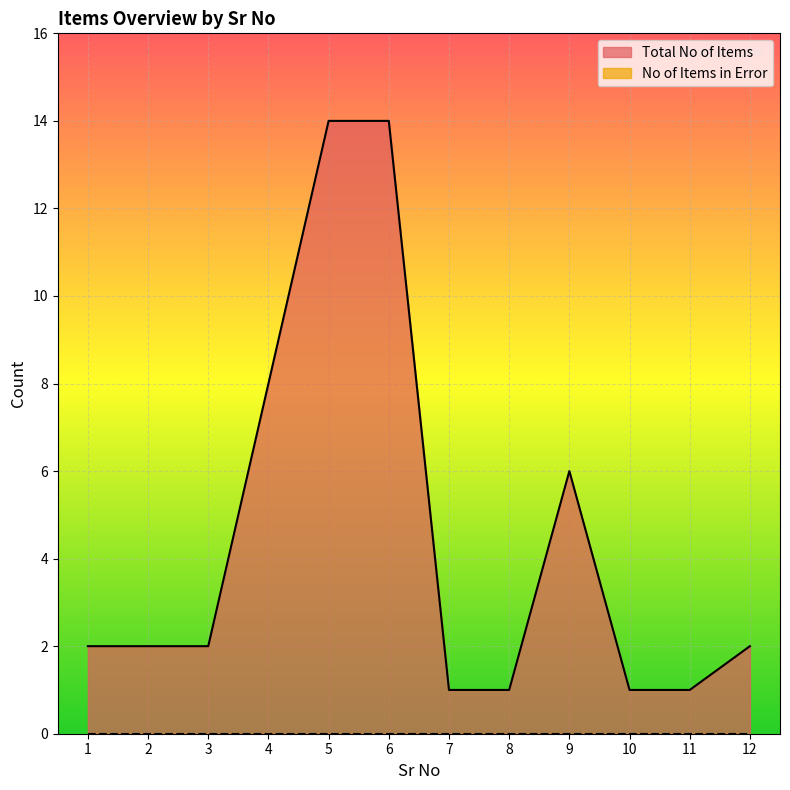

What is the difference between the maximum and minimum values?

13